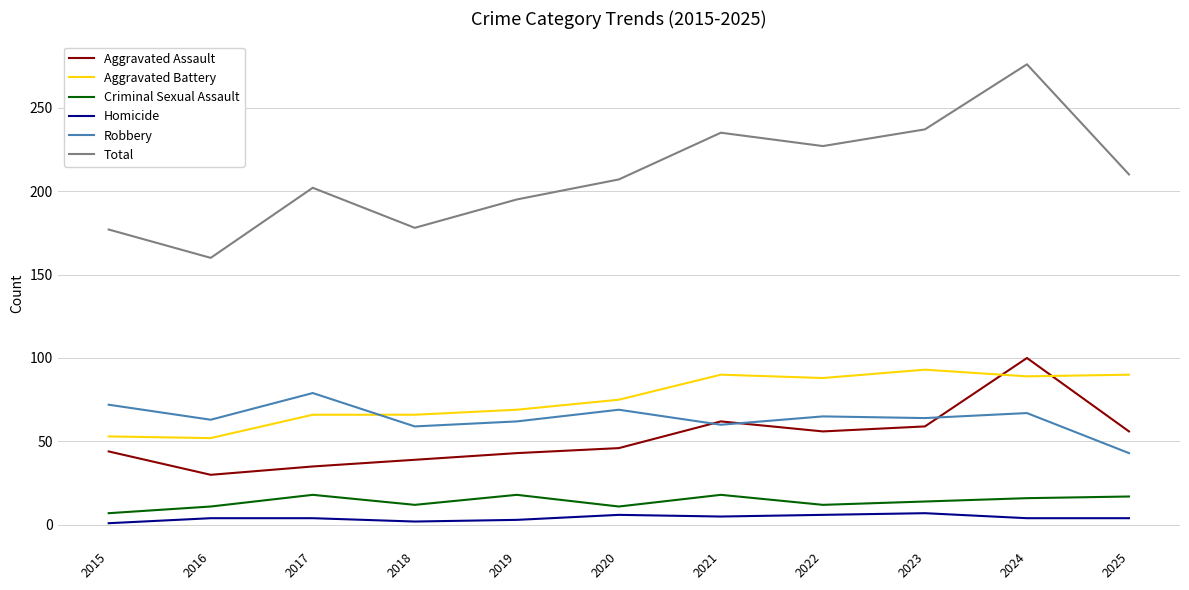

At which category is the sum across all series the highest?

2024